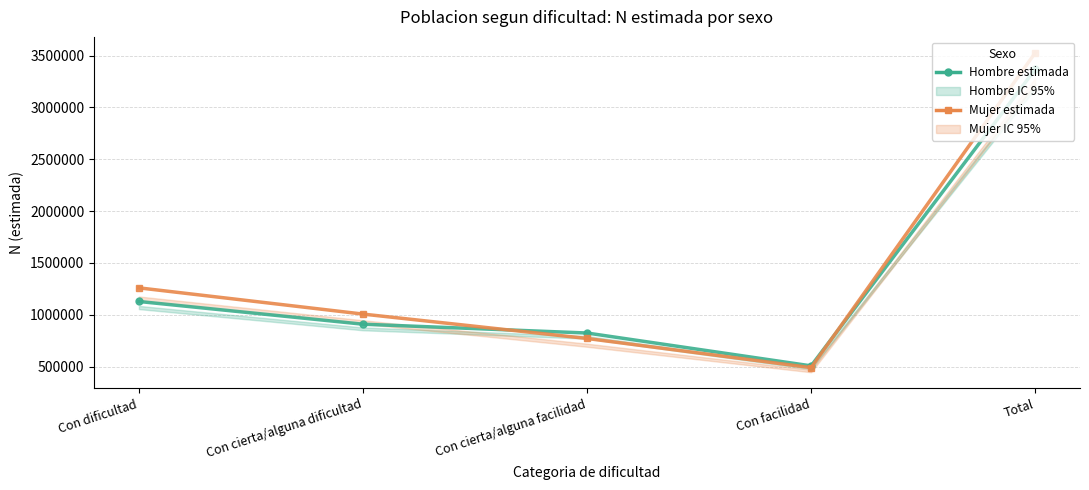

What is the difference between the Mujer (estimada) values at Con cierta/alguna facilidad and Total?

2755733